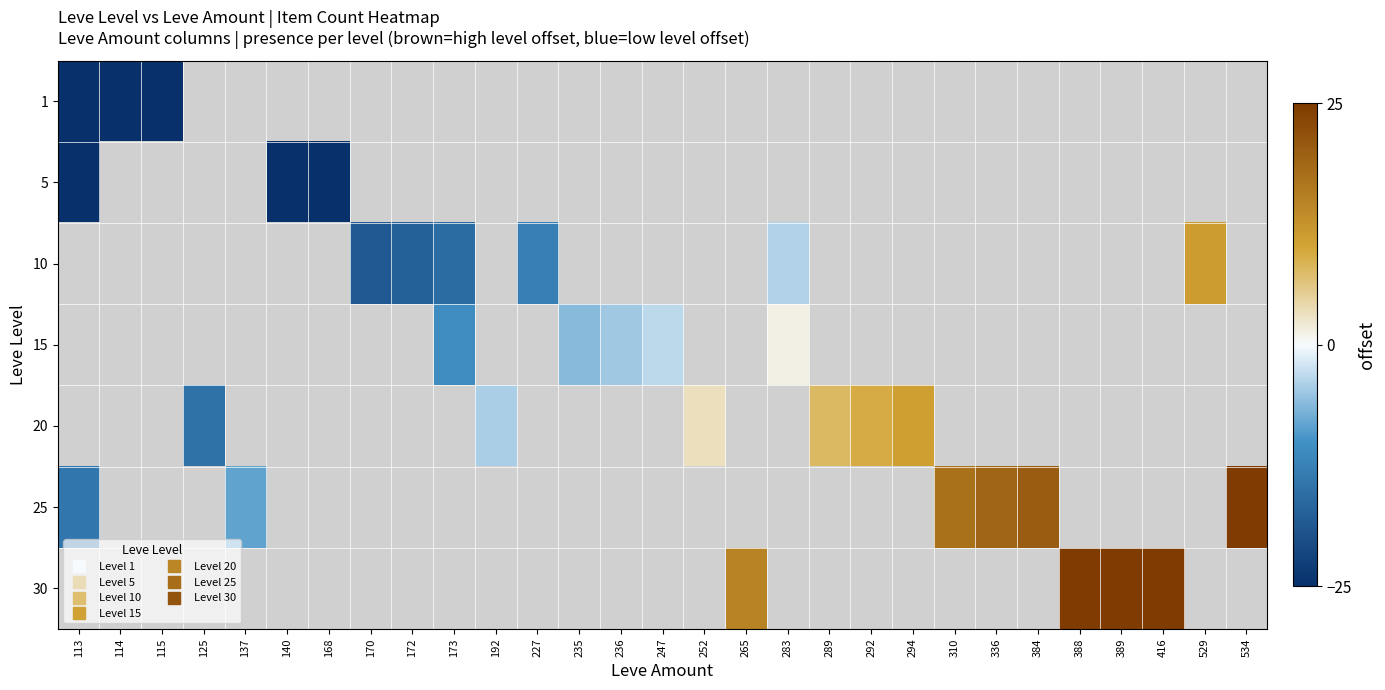

At how many categories does at least one series exceed 22?

4